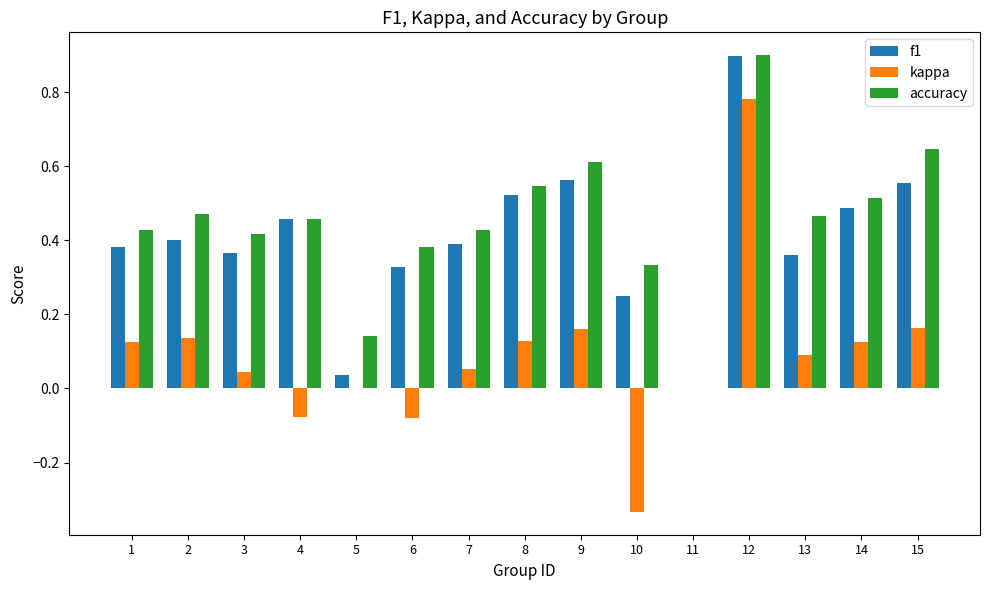

True or false: accuracy has a value of 0.9 at 9.

False